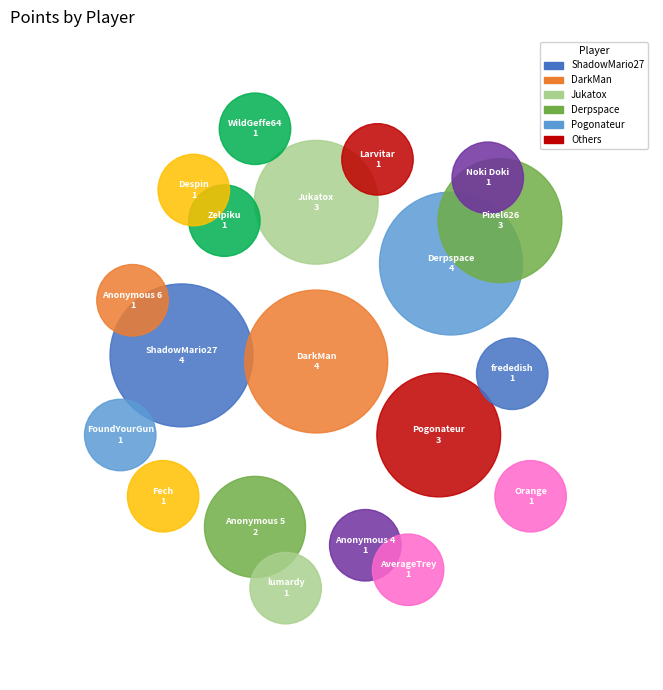

Is it true that DarkMan is 1% of the pie?

False